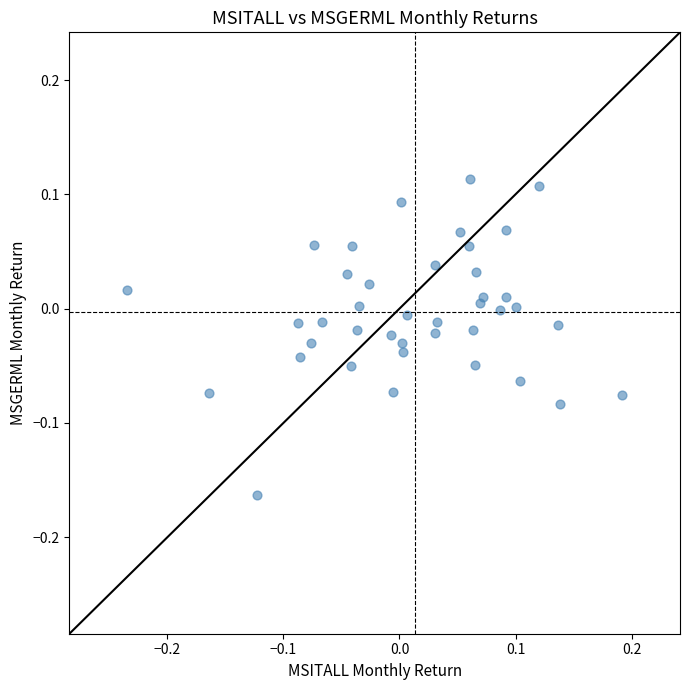

What is the range of Y values (max minus min)?

0.3